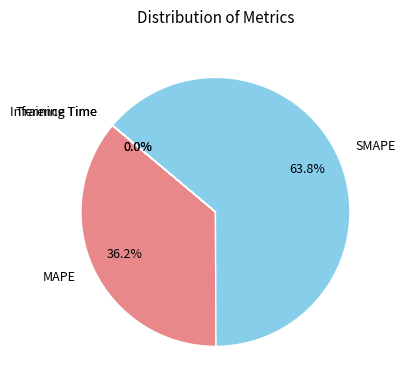

Which category accounts for the majority?

SMAPE